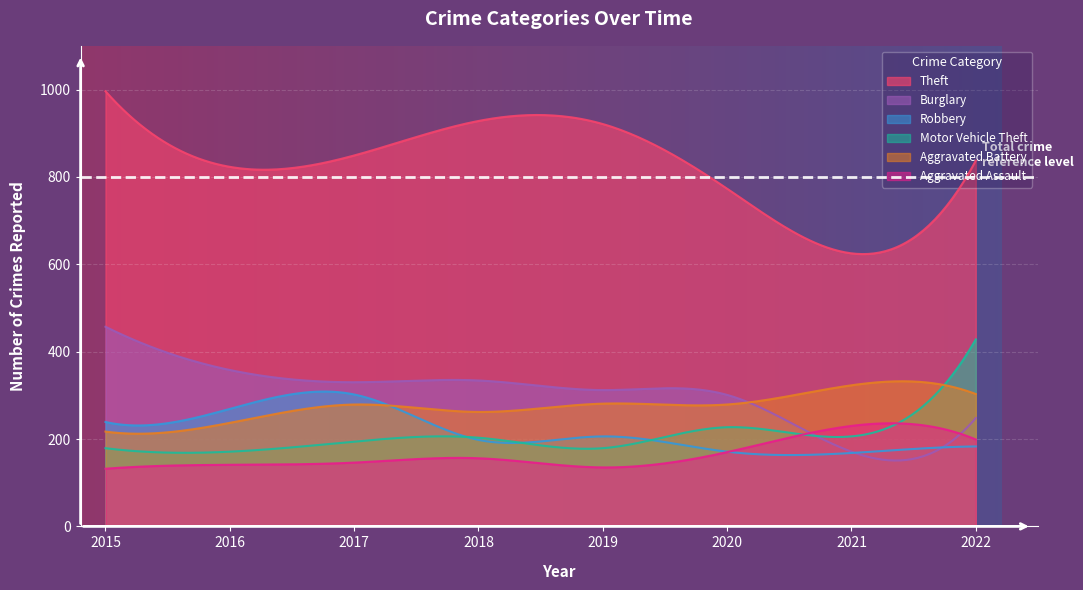

Where is the first local maximum for Robbery?

2017